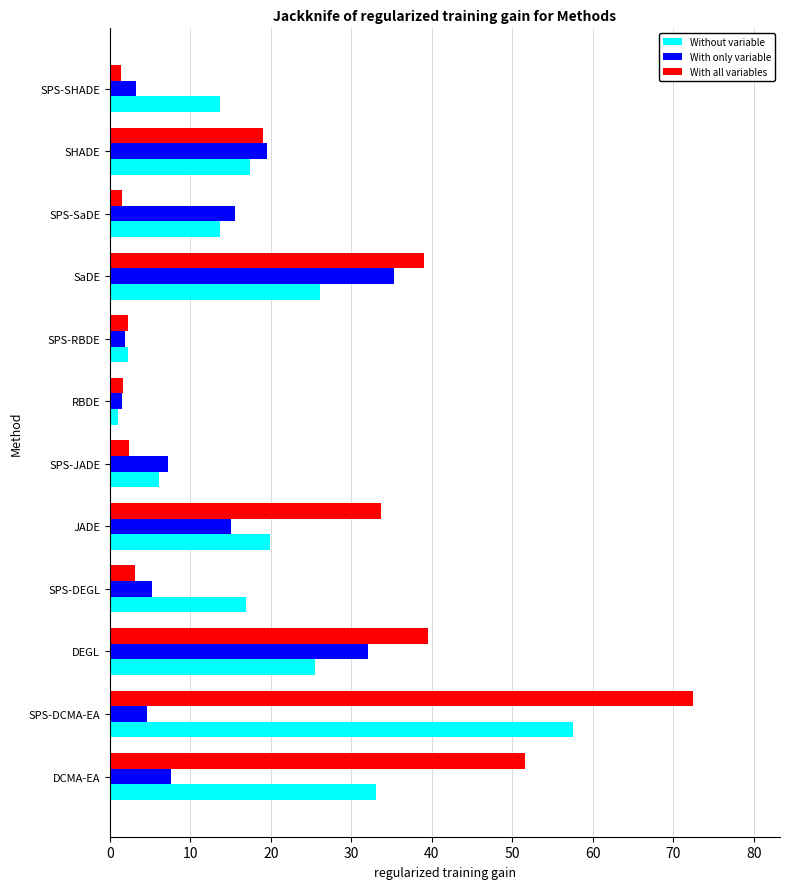

Is it true that Without variable equals 43.8 at DEGL?

False